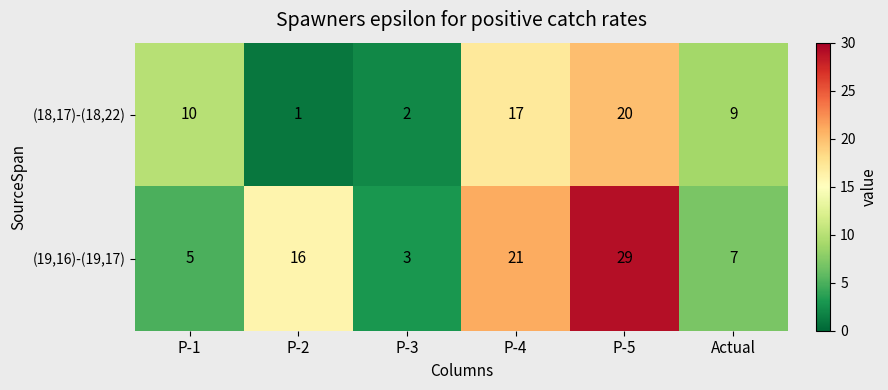

Is it true that (18,17)-(18,22) equals 17 at P-4?

True